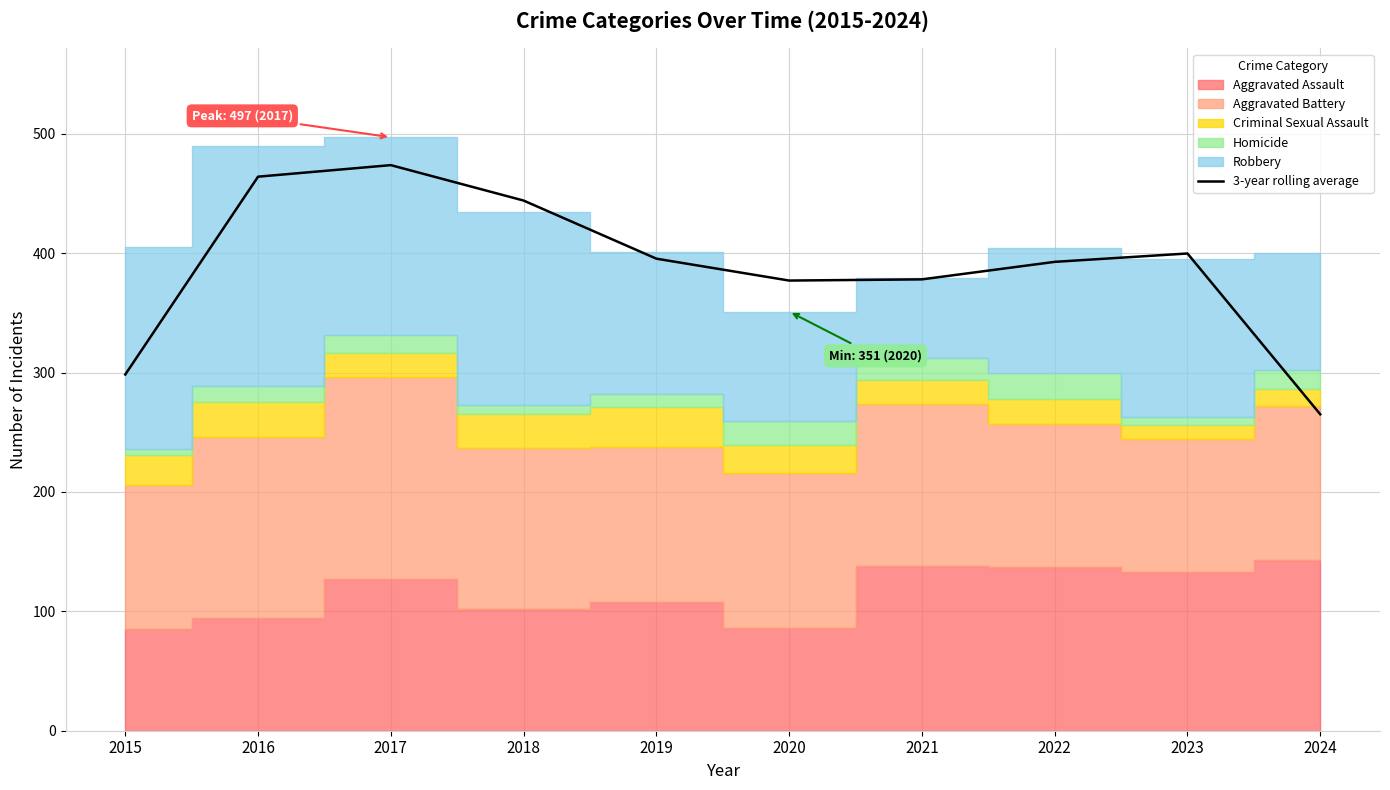

Rank the categories by value from lowest to highest.

2024, 2015, 2020, 2021, 2022, 2019, 2023, 2018, 2016, 2017